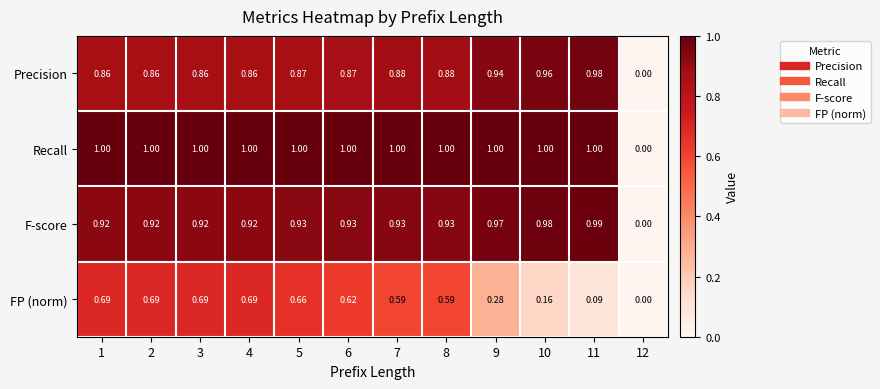

At which category does the chart reach its minimum across all series?

12